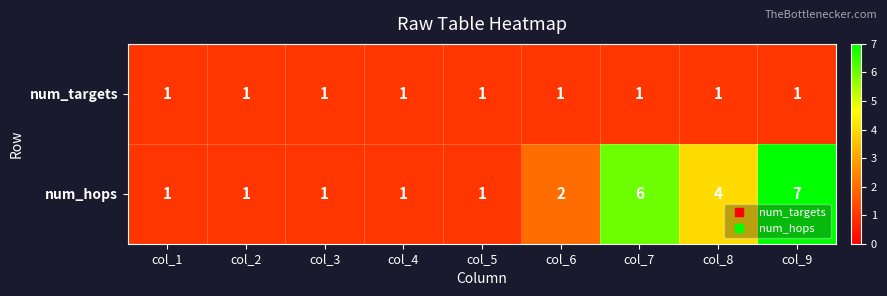

What is the difference between the maximum and minimum values in the num_hops series?

6